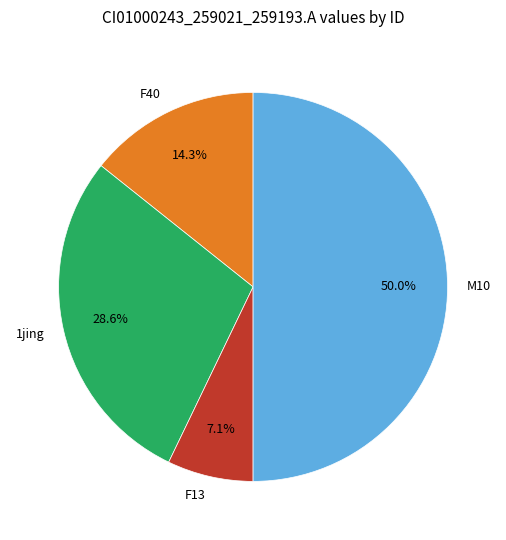

Does F40 account for over 50% of the chart?

No